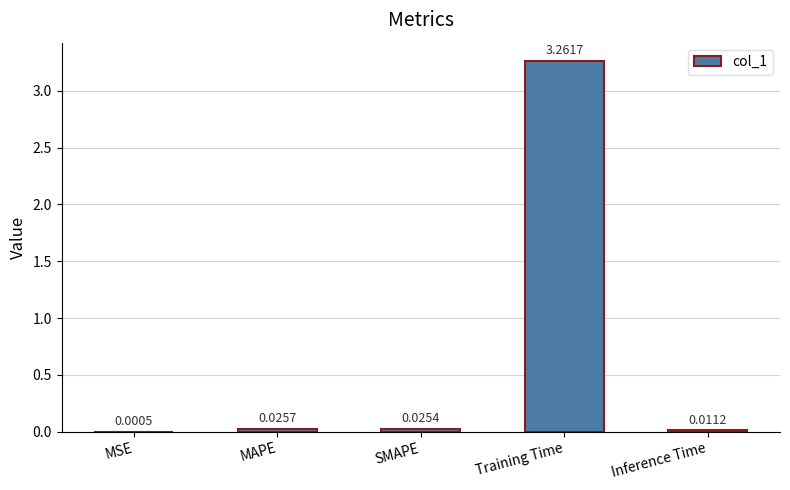

Which label corresponds to the largest value in the chart?

Training Time